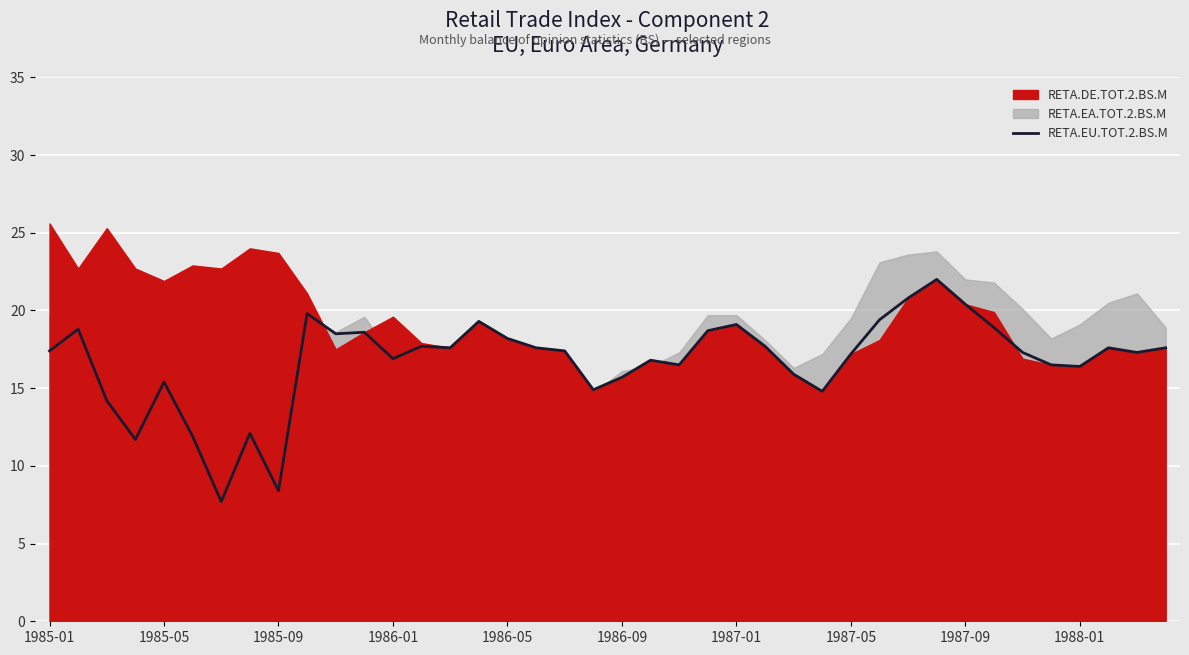

What position from the left is 1986-09?

21